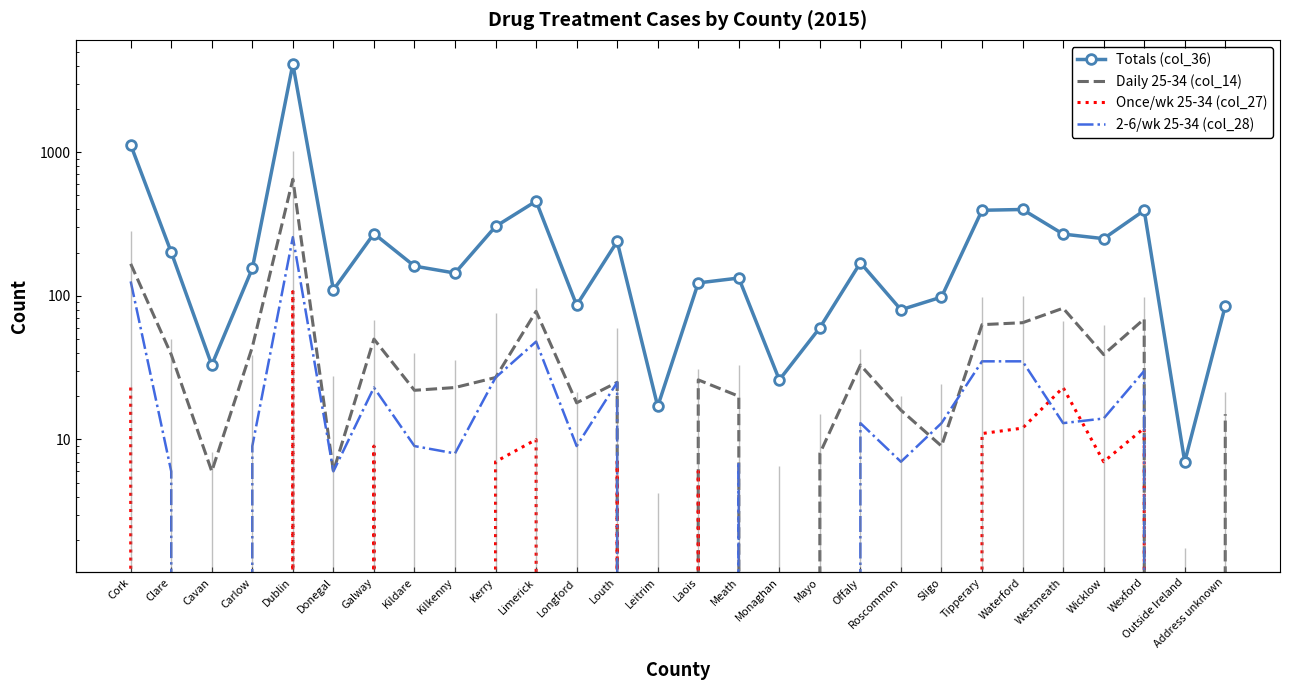

What position from the left is Leitrim?

14